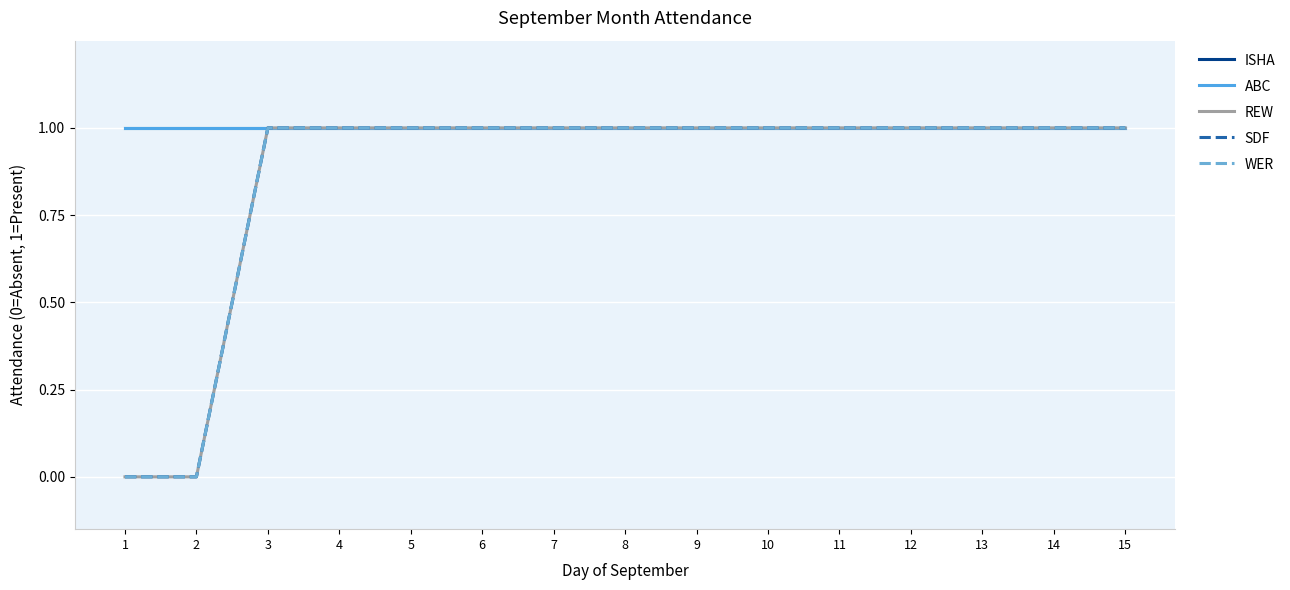

Does the chart have visible grid lines?

Yes